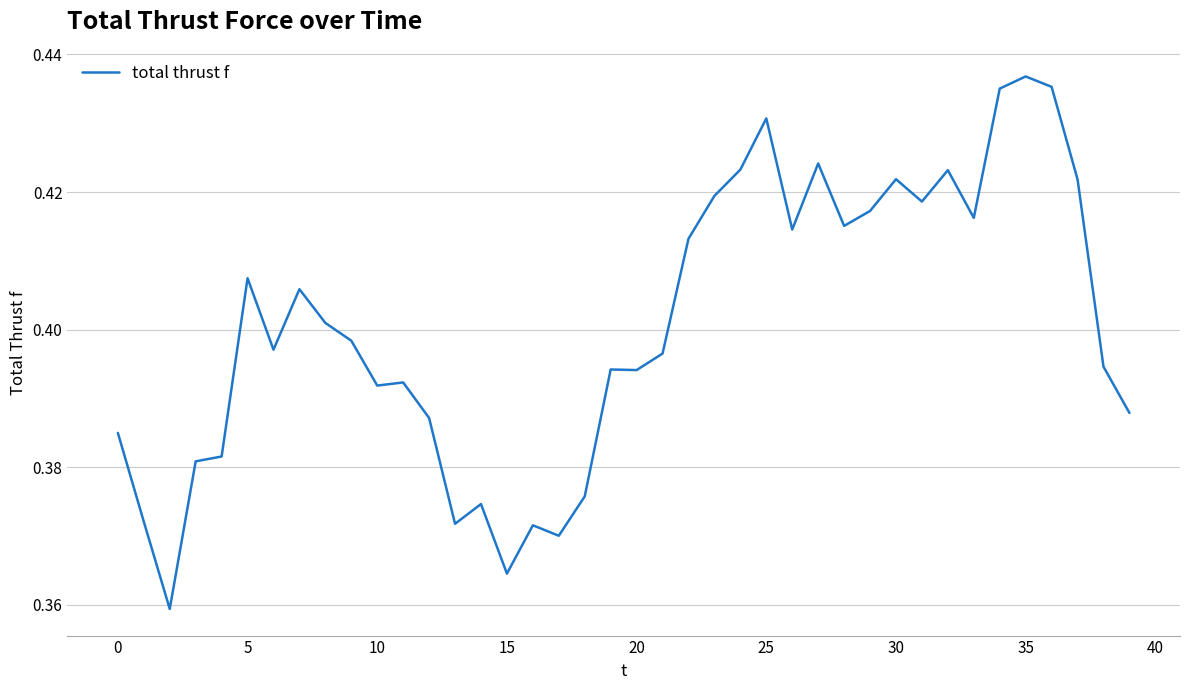

The value at 5 is 0.2. True or false?

False